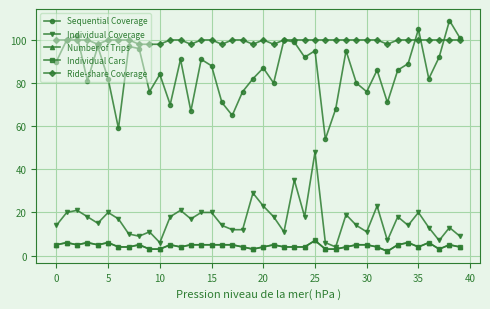

True or false: Sequential Coverage and Individual Coverage intersect in this chart.

False